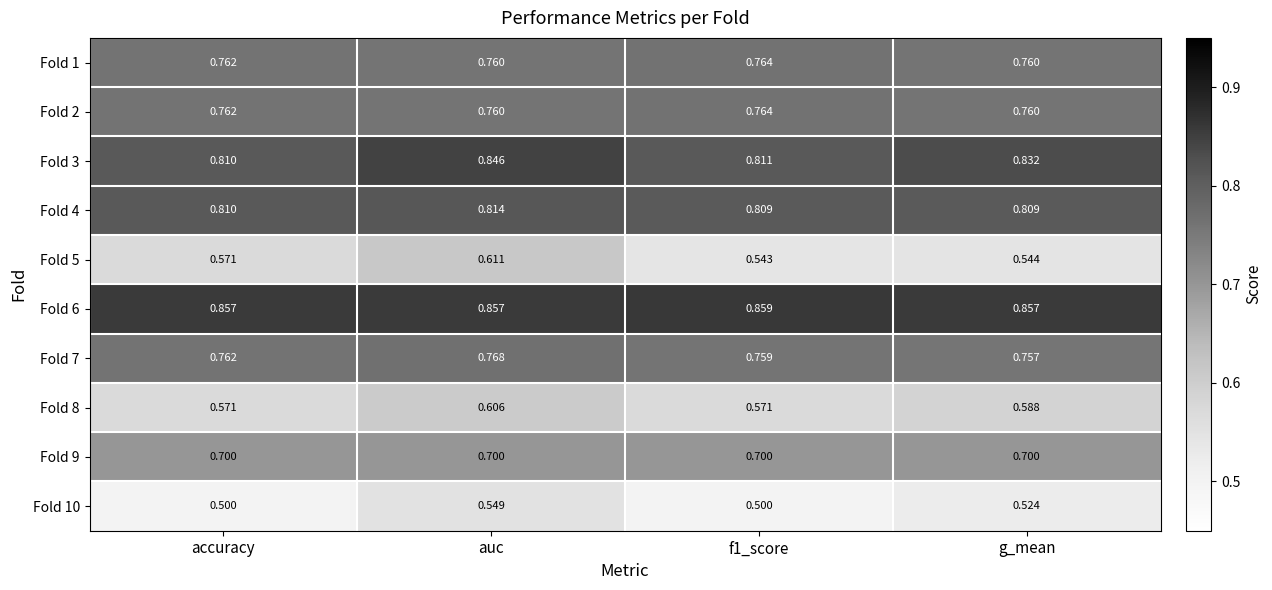

At which category does the chart reach its peak across all series?

f1_score